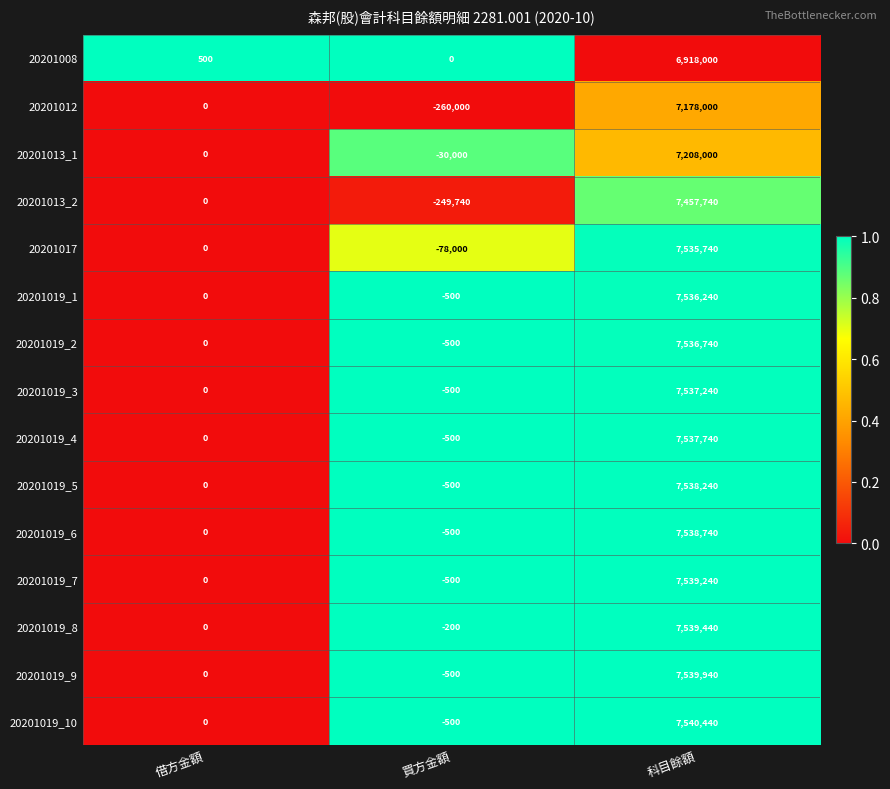

Is it true that 20201017 equals 7535740 at 科目餘額?

True